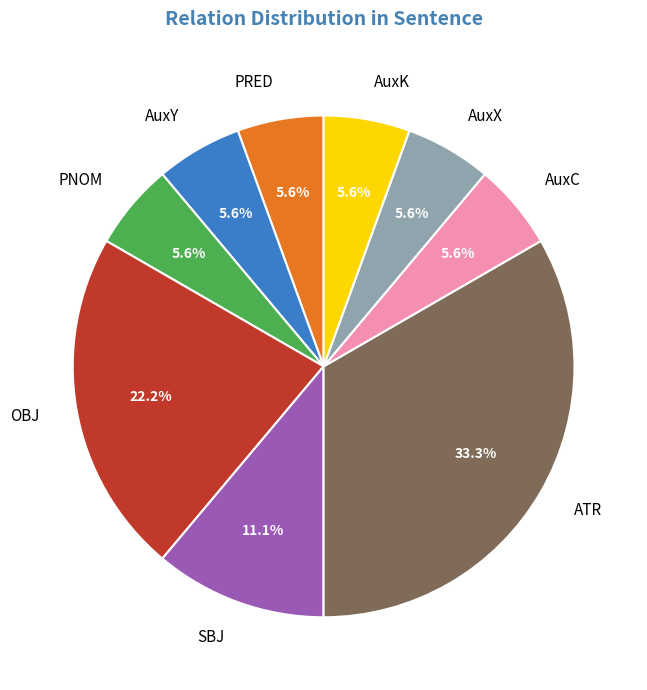

To the nearest percent, what percentage of the pie is AuxX?

6%